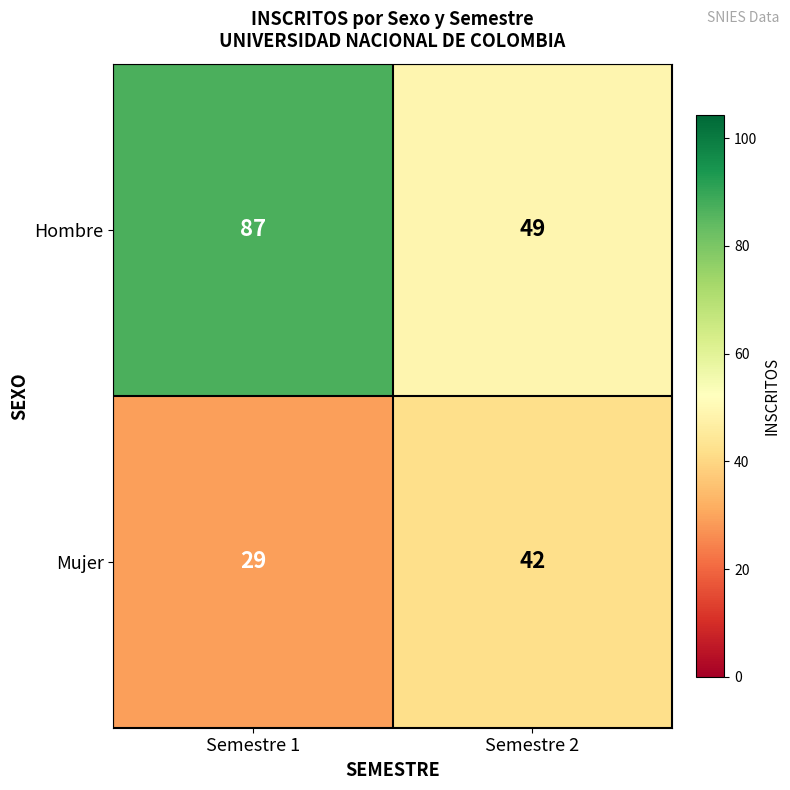

At how many categories does at least one series exceed 37?

2